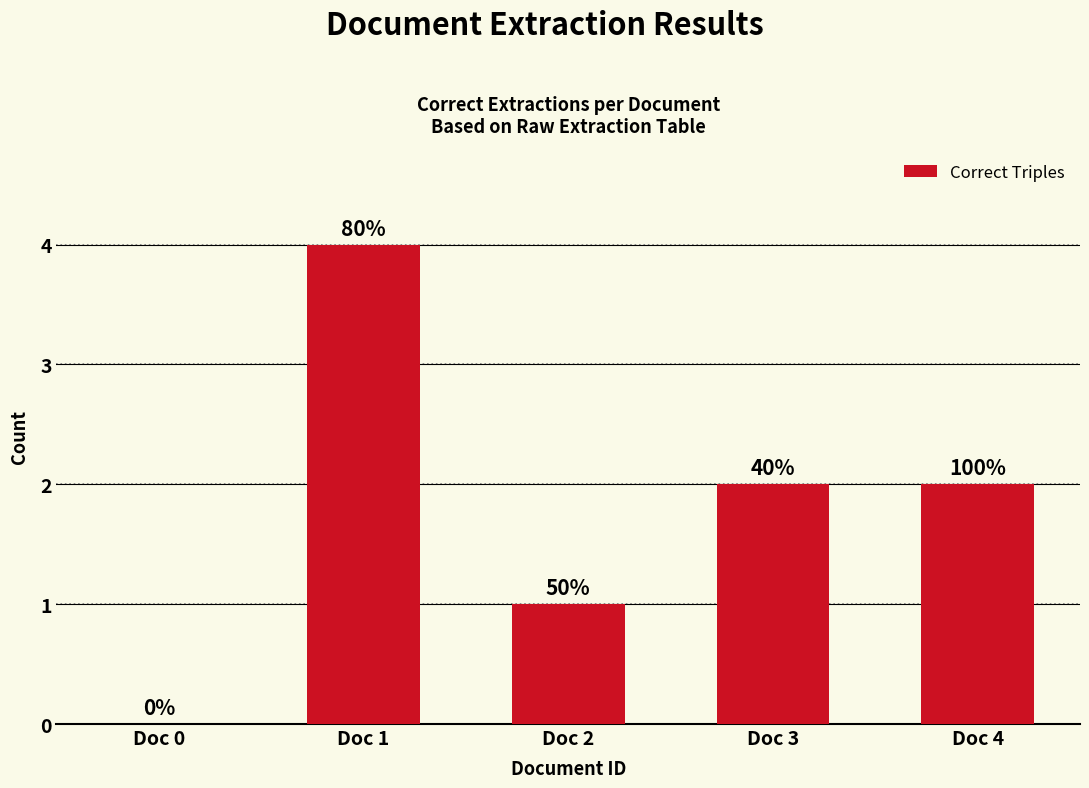

How many values are between 1 and 2?

3